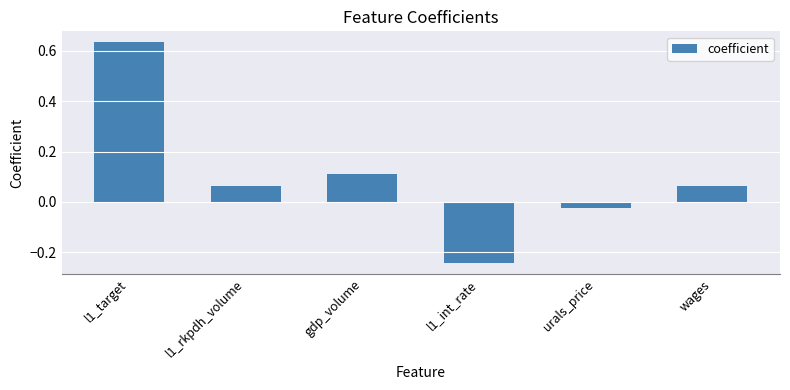

Which category has the highest value across all series?

l1_target